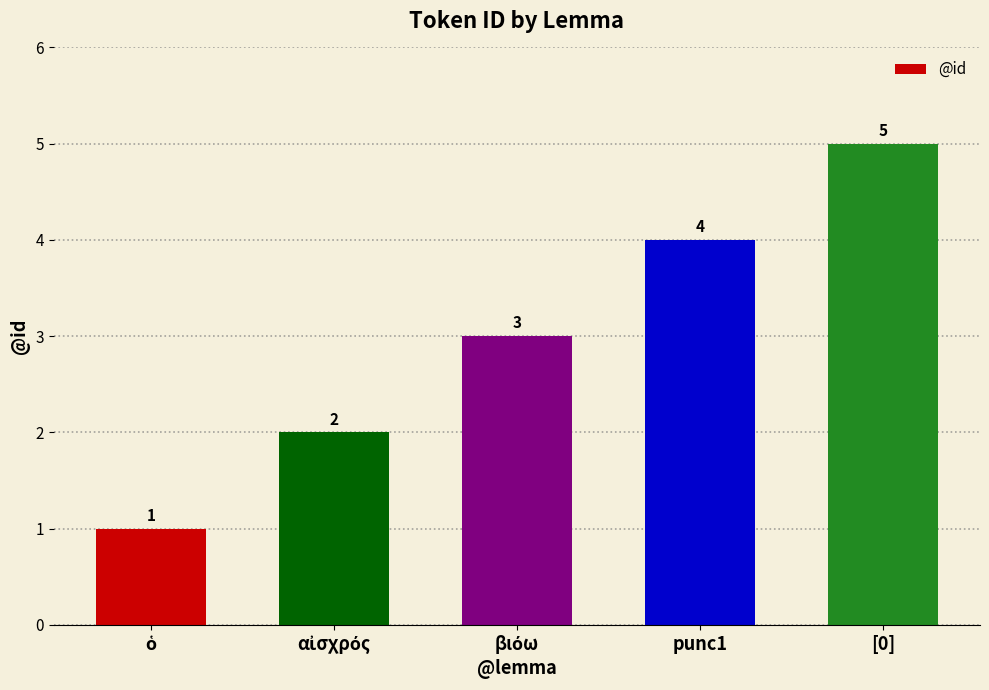

Count the number of data series in this chart.

1